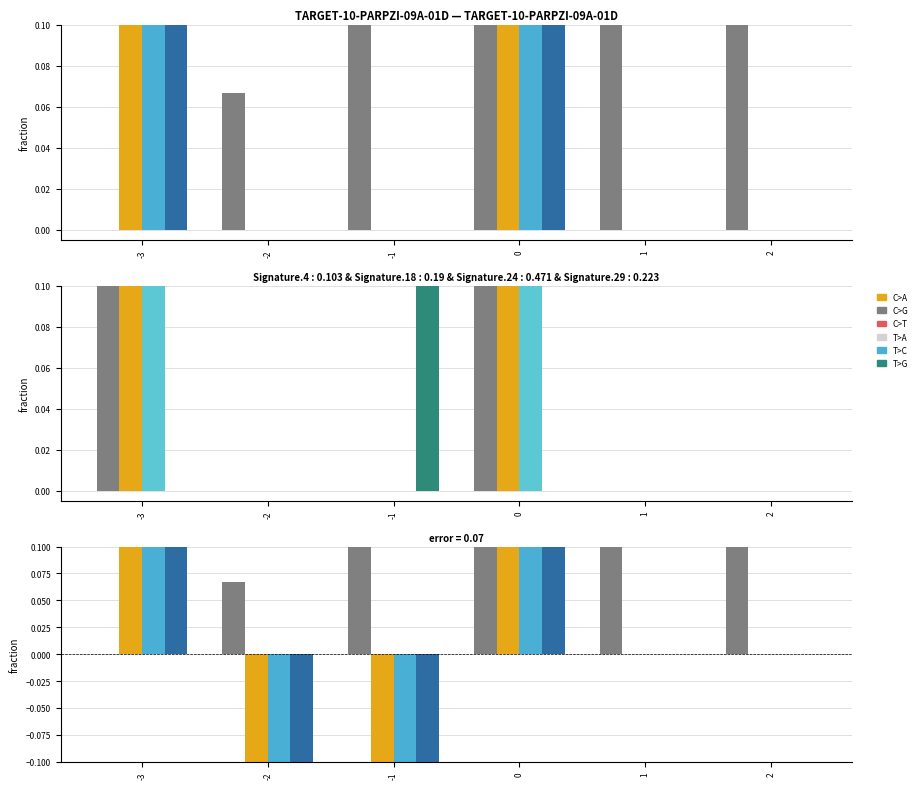

Is it true that E_period_kgm2_s2 equals -0.2 at -2?

False